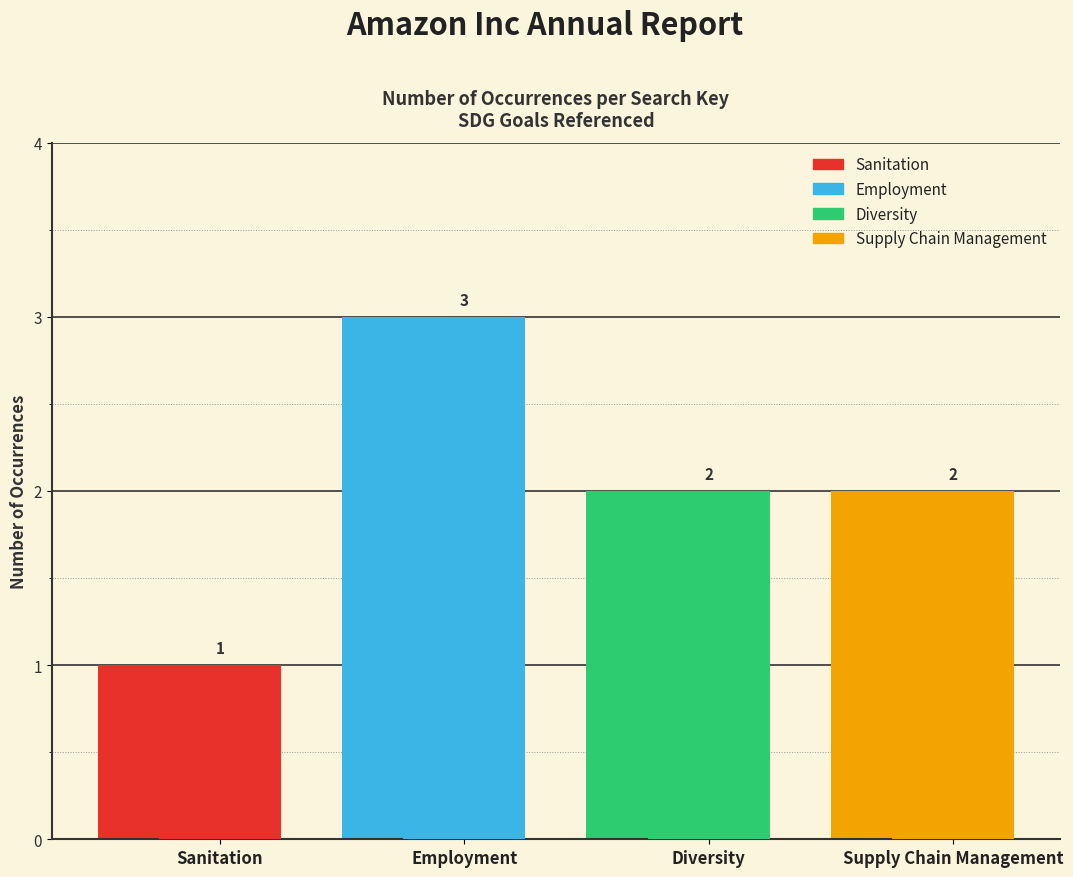

Reading left to right, extract all data points from this chart.

1	3	2	2